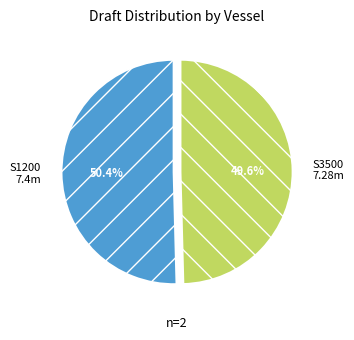

To the nearest percent, what is the difference between the largest and smallest slice percentages?

1%